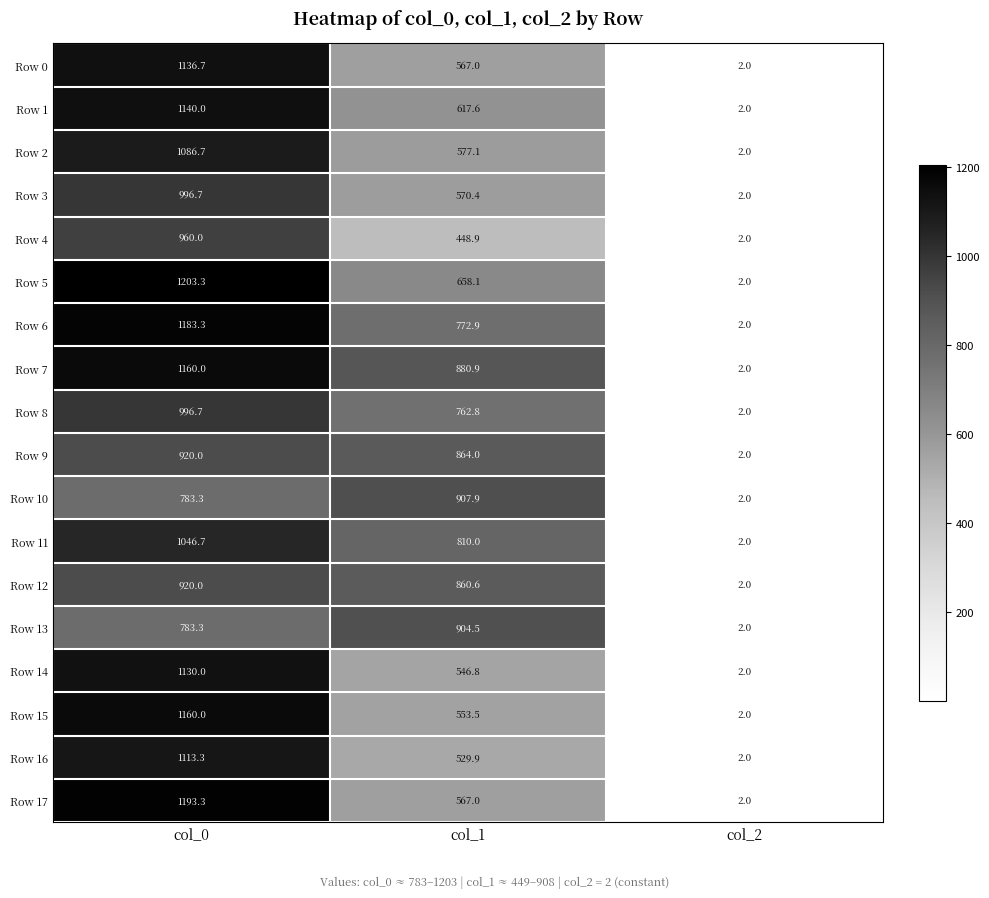

What is the difference between the second highest and minimum values in the Row 9 series?

862.0